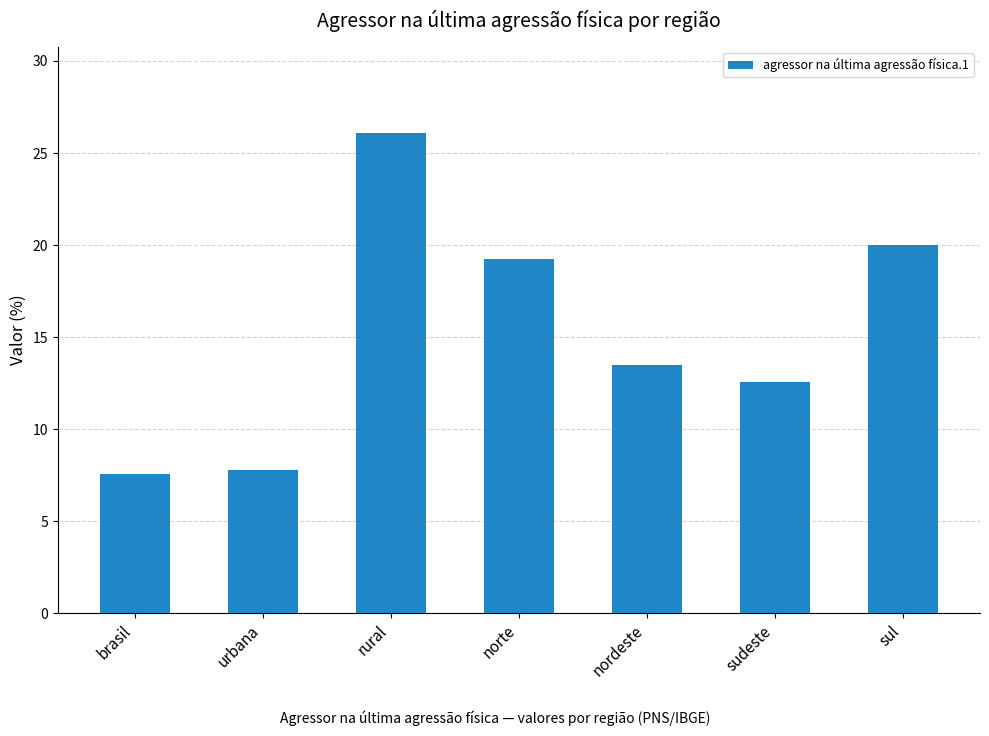

At which category does the chart reach its peak across all series?

rural